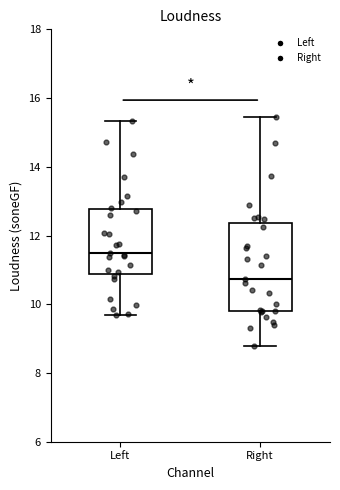

Where does the upper whisker of the box for Left end on the y-axis? The values are not printed on the chart, so give them approximately, as read against the axis.

15.4